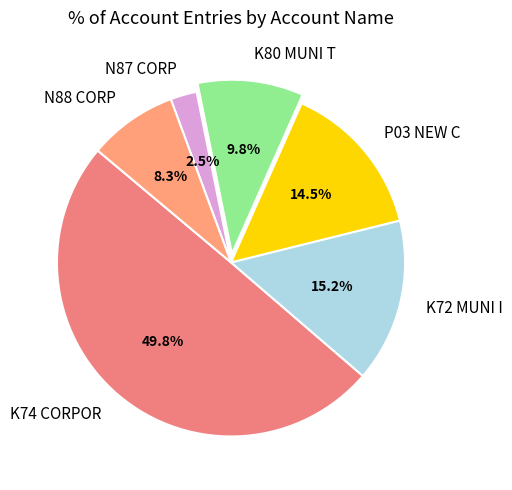

What portion of the pie excludes K74 CORPOR?

50.2%